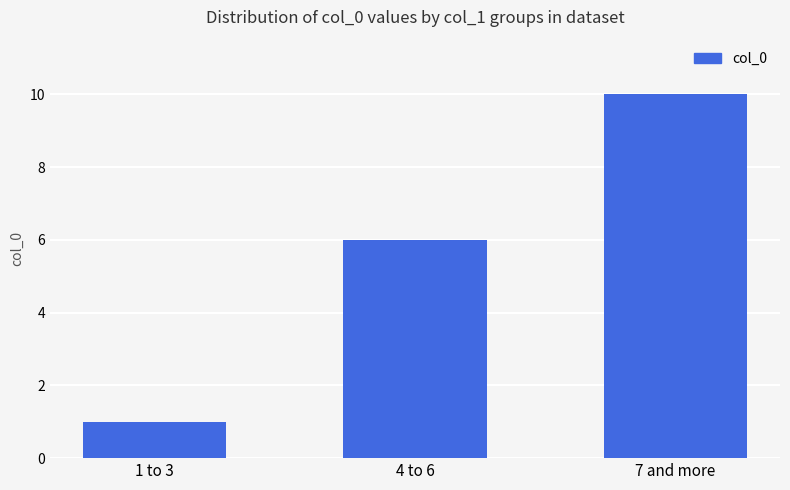

At which category does the chart reach its minimum across all series?

1 to 3